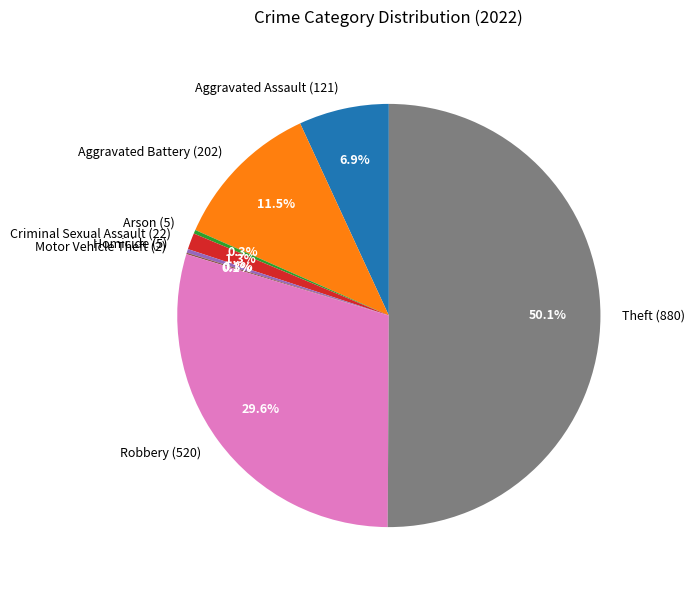

To the nearest percent, what portion does Criminal Sexual Assault (22) represent?

1%